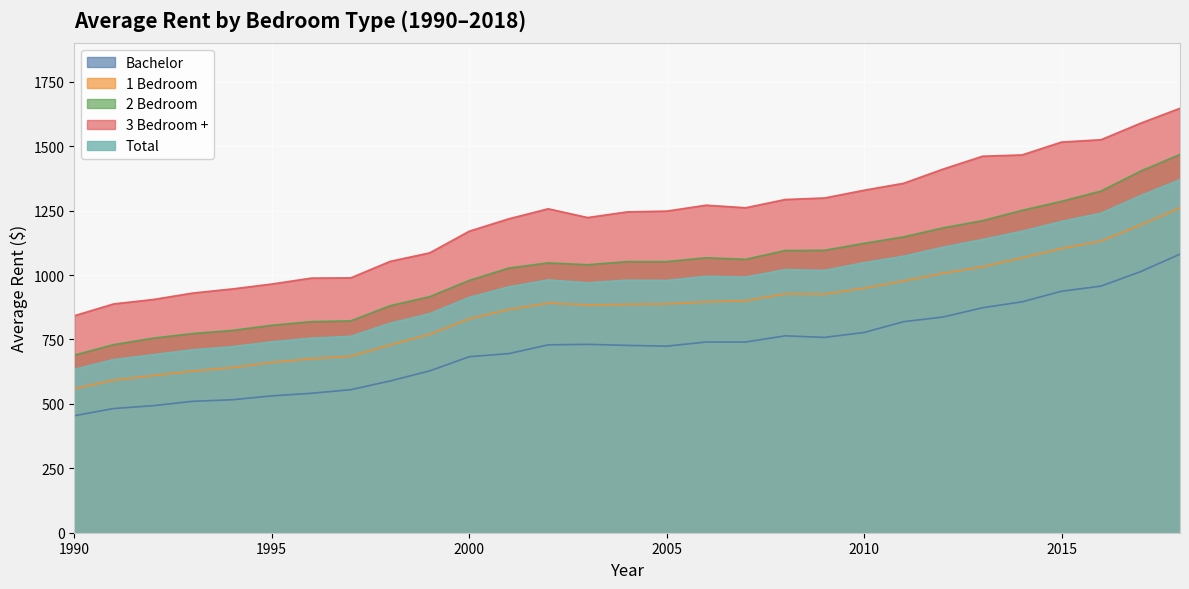

How many lines are shown in the chart?

5